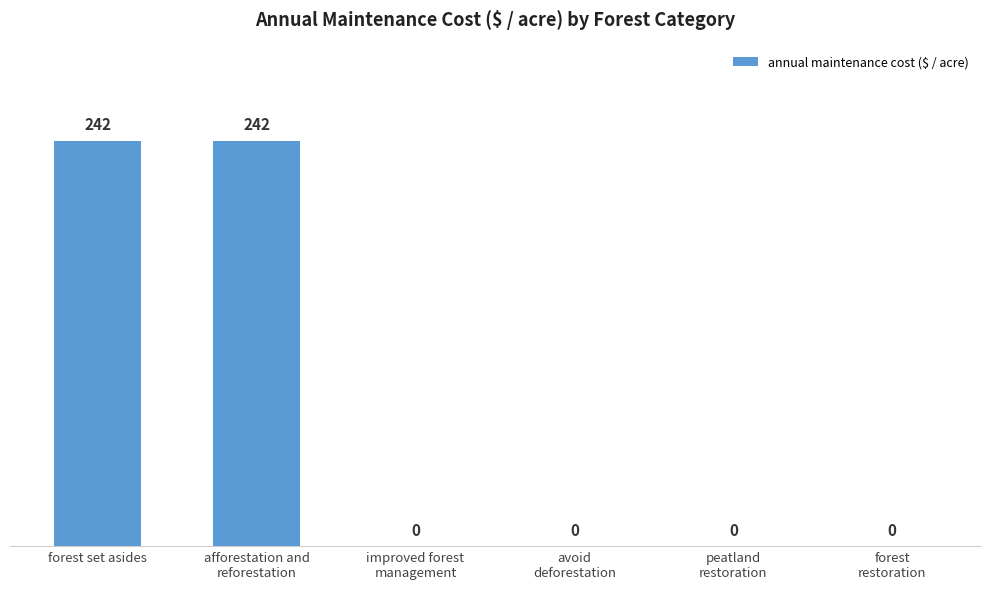

What is the greatest value displayed?

242.4